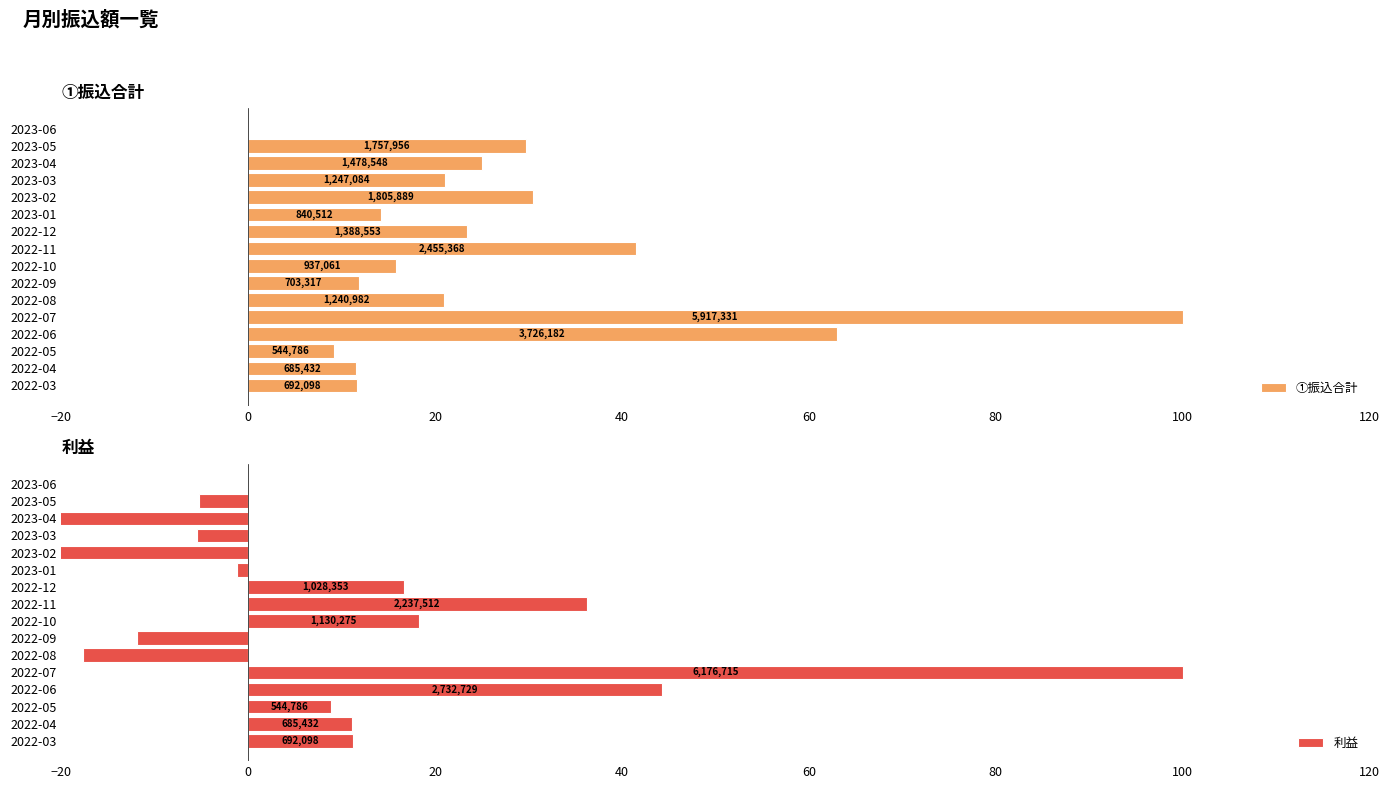

Which series changed the most between 2022-08 and 2022-12?

利益